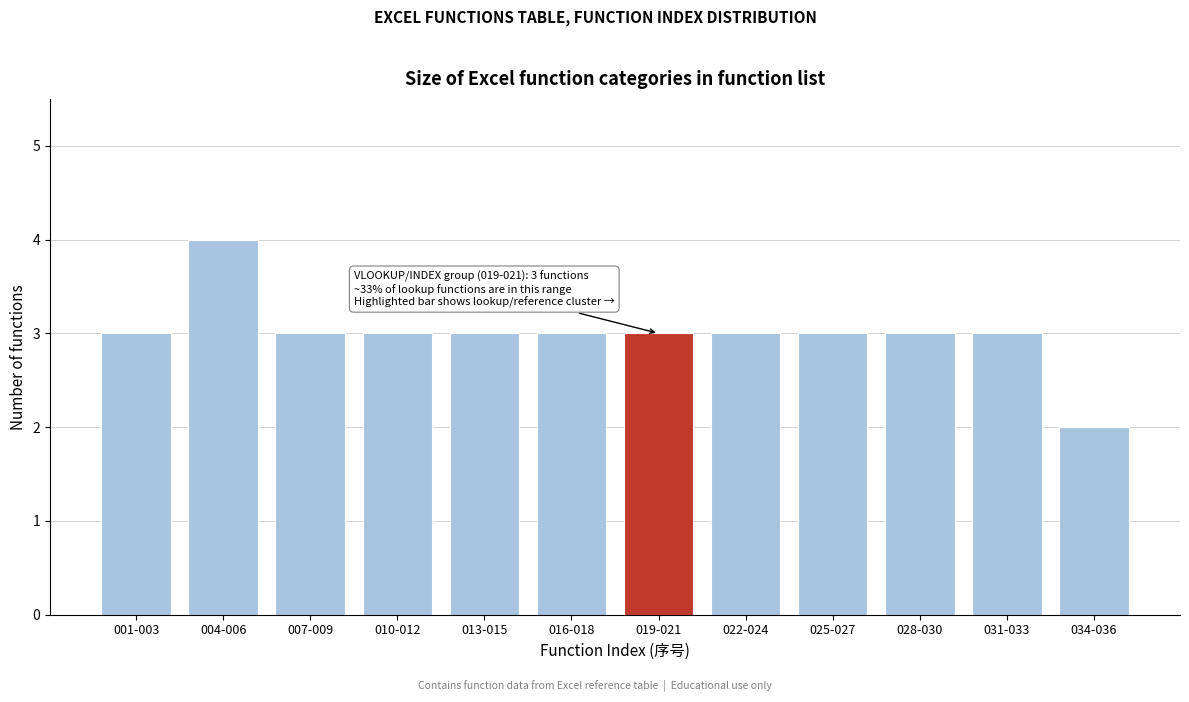

Reading right to left, extract all data points from this chart.

034-036=2	031-033=3	028-030=3	025-027=3	022-024=3	019-021=3	016-018=3	013-015=3	010-012=3	007-009=3	004-006=4	001-003=3